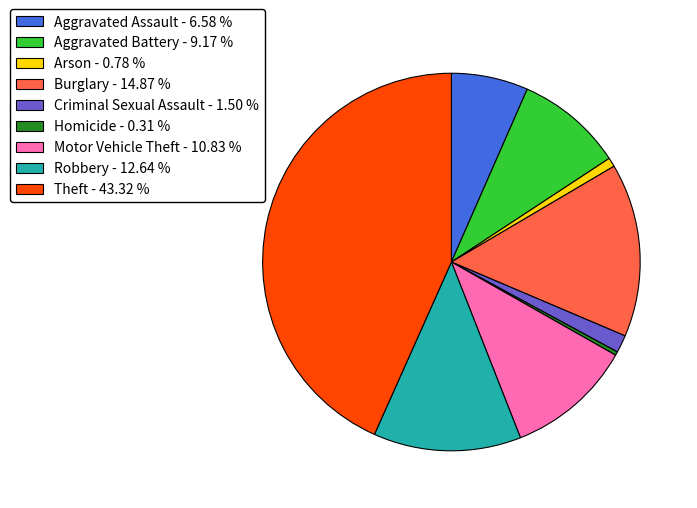

Approximately how many times larger is the value at Theft - 43.32 % compared to Criminal Sexual Assault - 1.50 %?

28.8